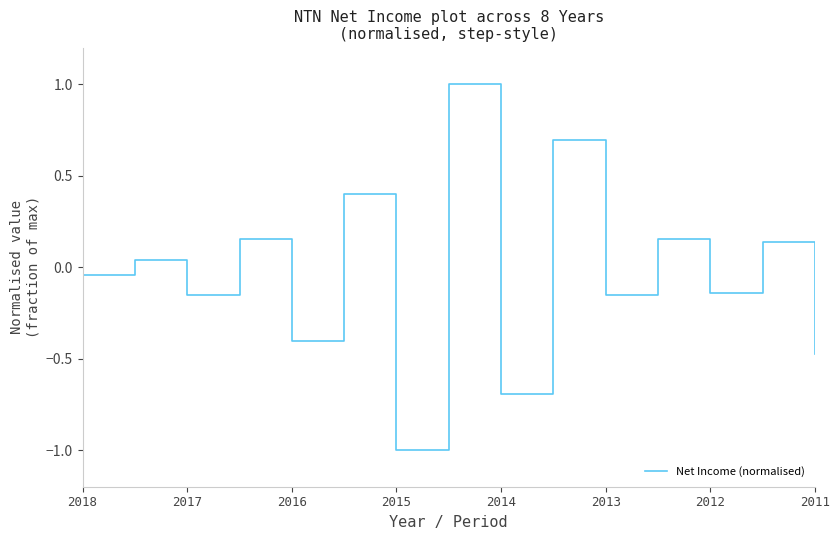

How many positive values are there?

7